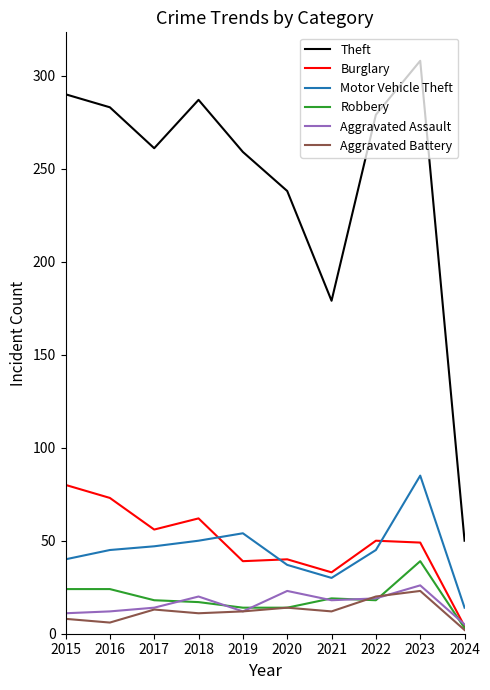

At which category is the sum across all series the highest?

2023